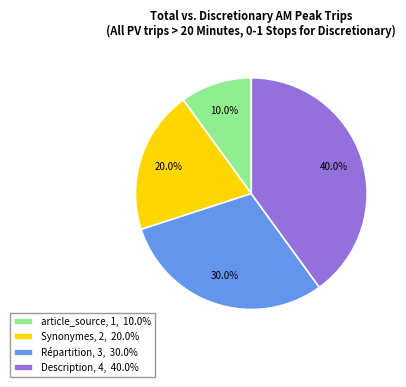

To the nearest percent, what is the difference between the article_source and Répartition slice percentages?

20%